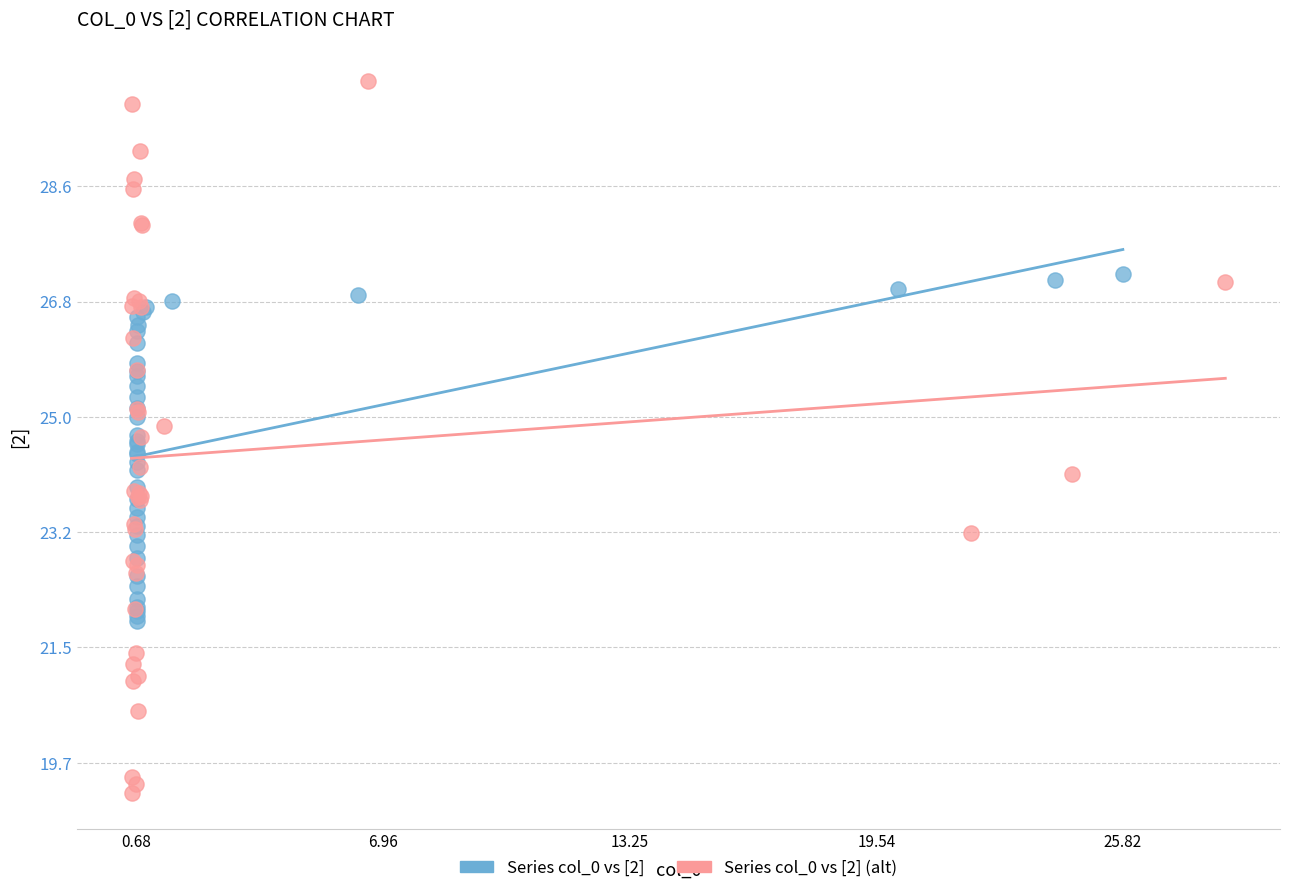

Which series reaches the minimum Y coordinate?

Series col_0 vs [2] (alt)